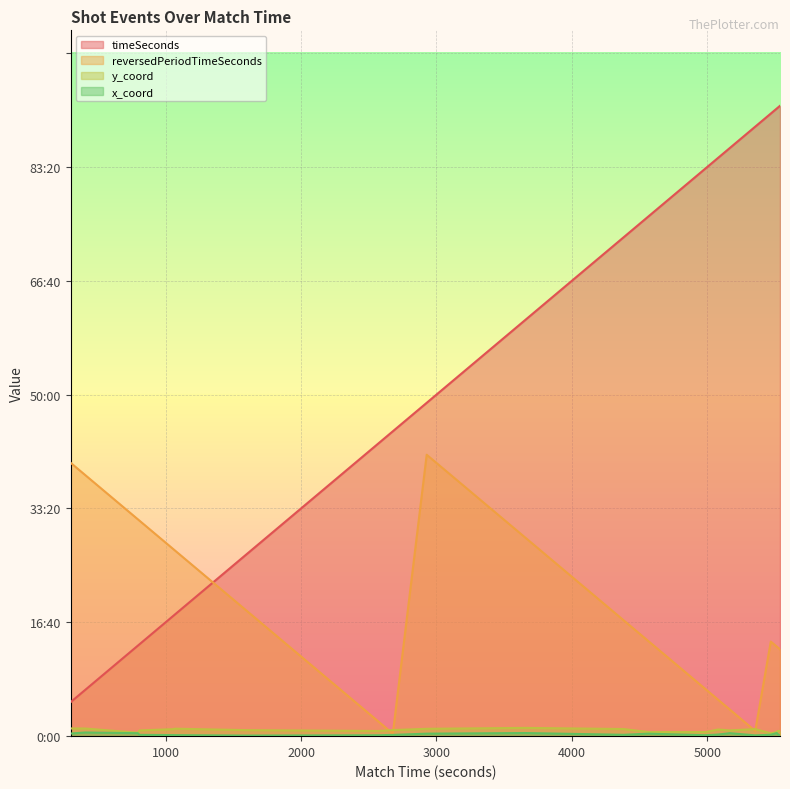

Is the value of x_coord at 18 greater than the value of reversedPeriodTimeSeconds at 45?

No